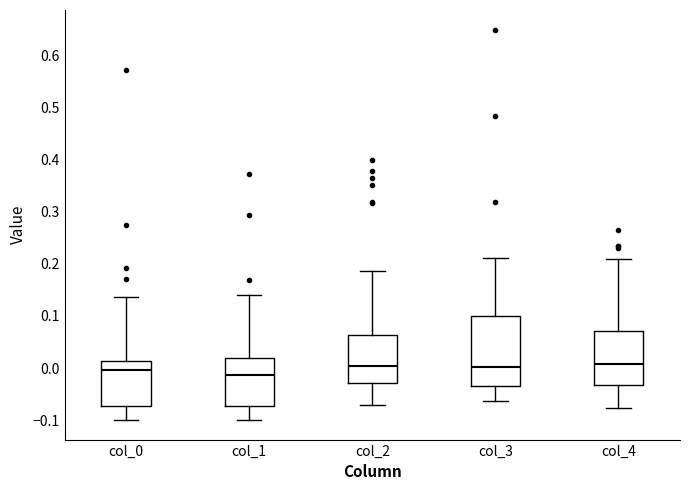

Comparing the boxes themselves (not the whiskers), which one is the tallest?

col_3